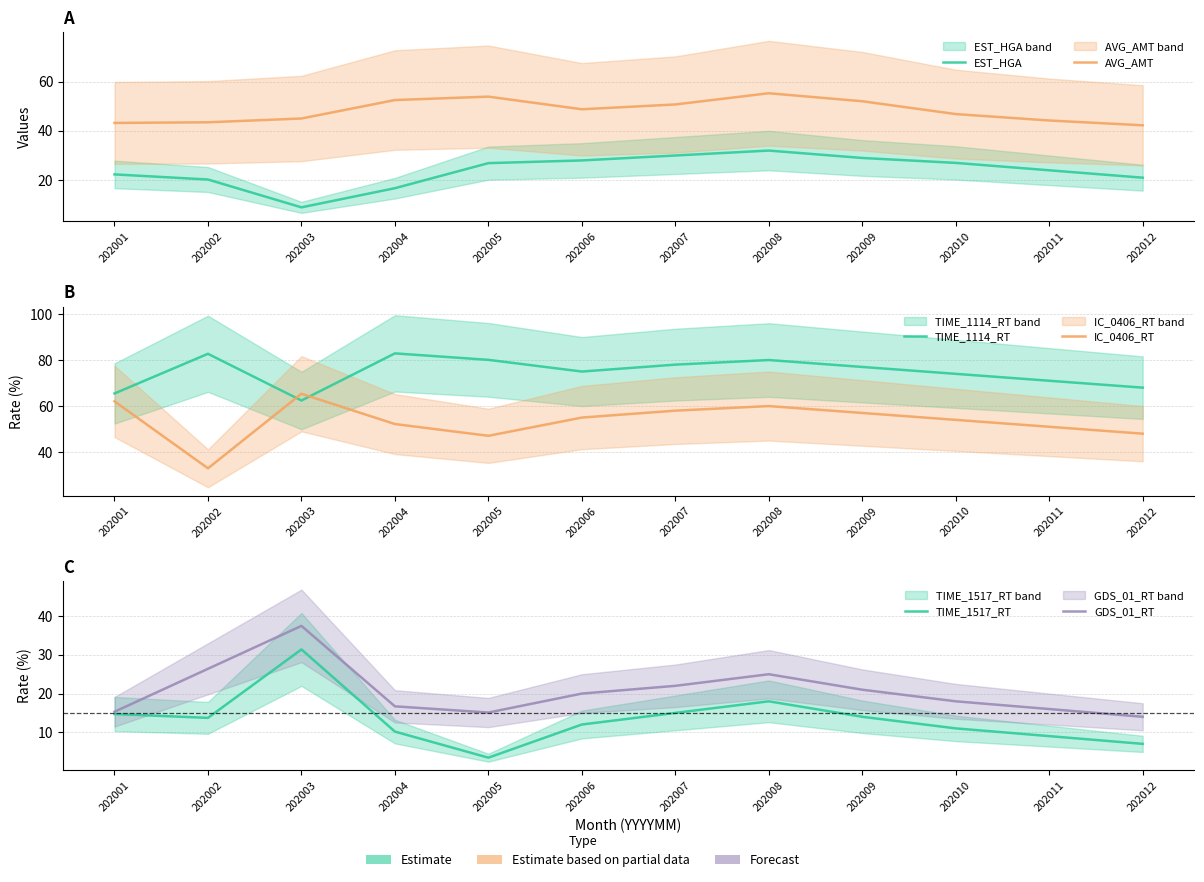

What is the minimum value for IC_0406_RT?

33.0